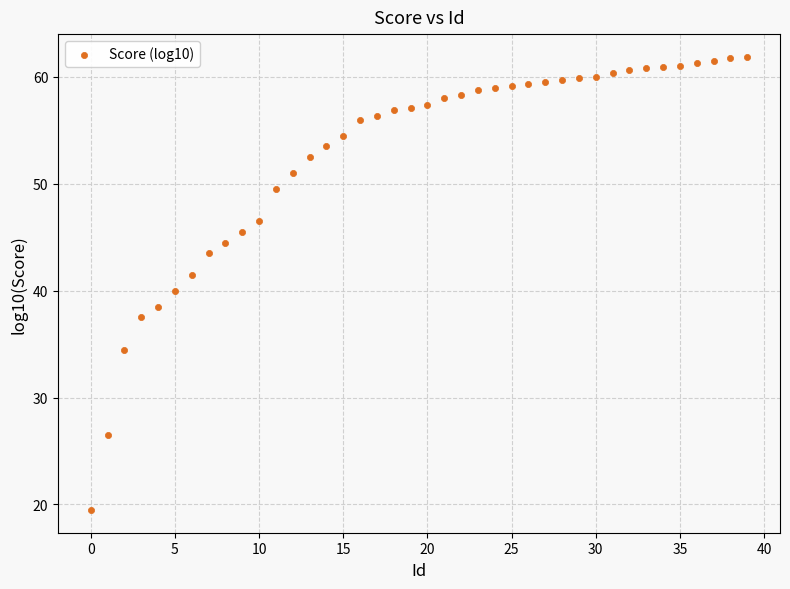

What is the range of Y values (max minus min)?

42.4